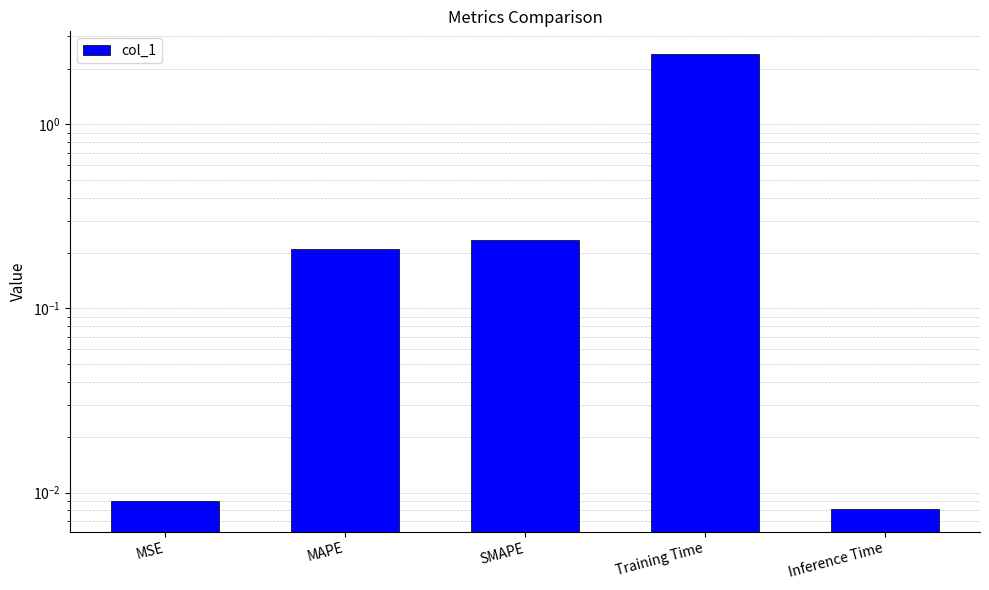

Reading right to left, list all the values displayed in this chart.

0.0	2.4	0.2	0.2	0.0